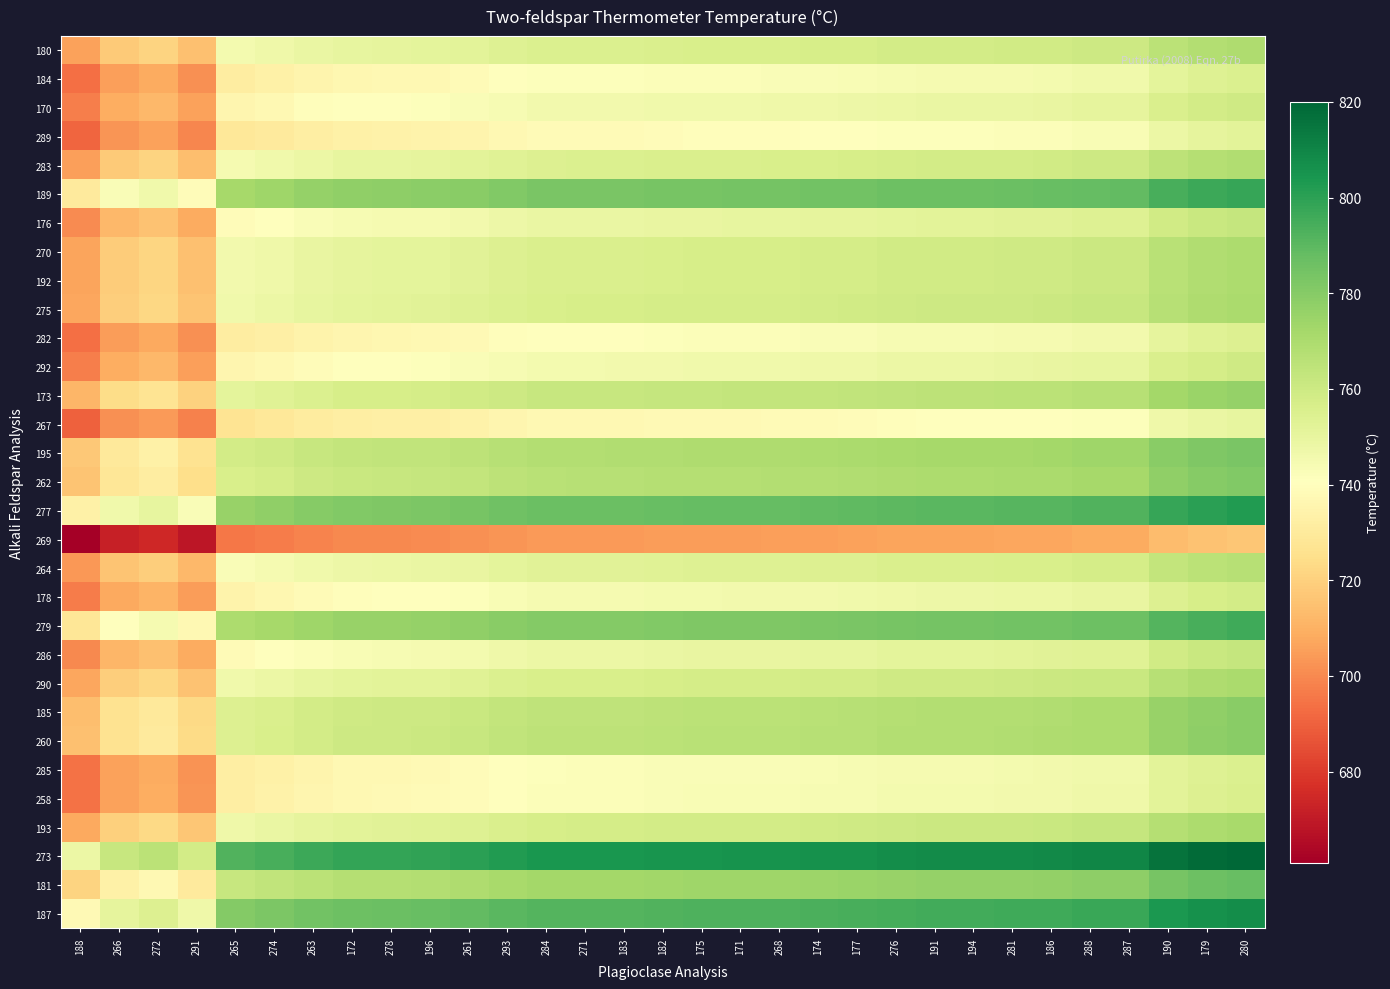

At which category is the sum across all series the highest?

280